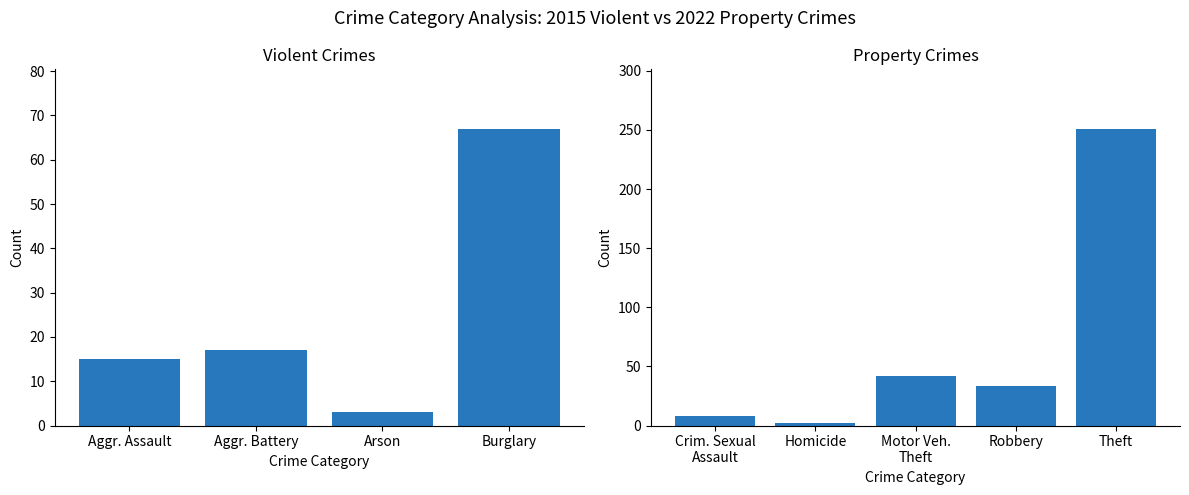

How many groups of bars are there?

9